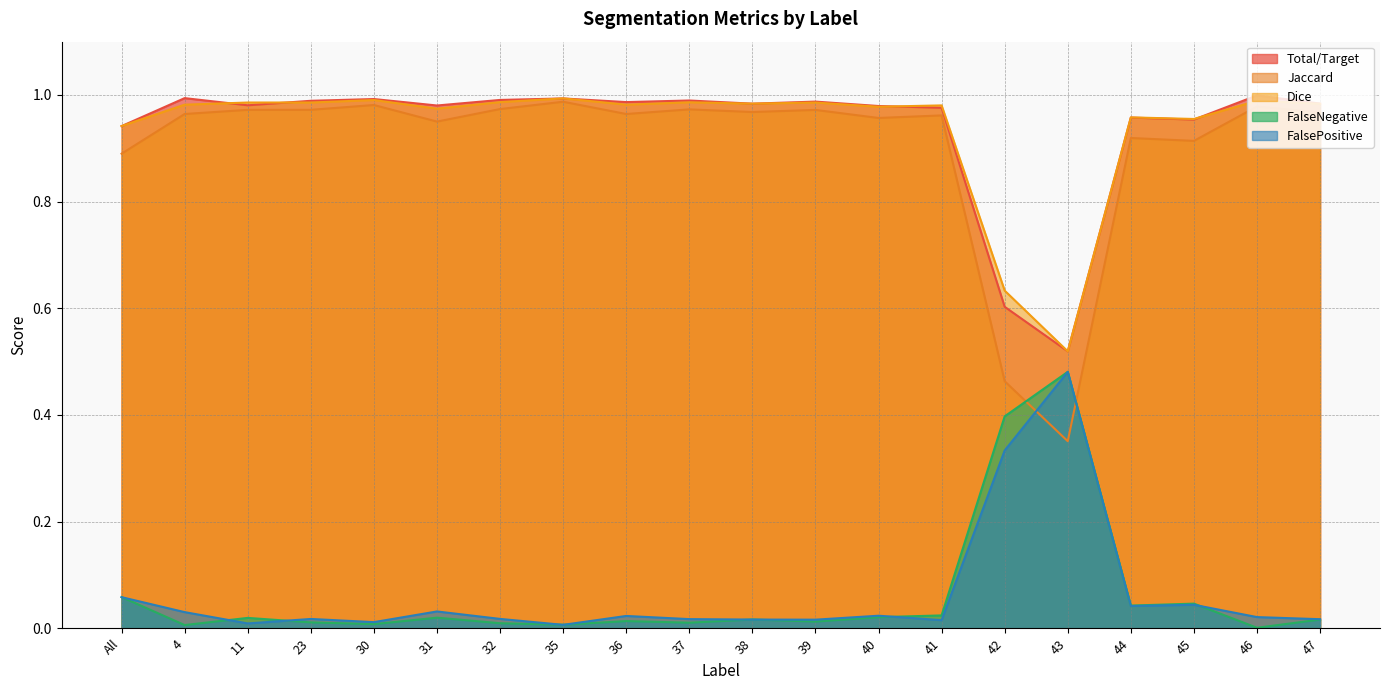

Reading right to left, transcribe all the data shown in this chart.

Total/Target: 47=1.0	46=1.0	45=1.0	44=1.0	43=0.5	42=0.6	41=1.0	40=1.0	39=1.0	38=1.0	37=1.0	36=1.0	35=1.0	32=1.0	31=1.0	30=1.0	23=1.0	11=1.0	4=1.0	All=0.9
Jaccard: 47=1.0	46=1.0	45=0.9	44=0.9	43=0.4	42=0.5	41=1.0	40=1.0	39=1.0	38=1.0	37=1.0	36=1.0	35=1.0	32=1.0	31=1.0	30=1.0	23=1.0	11=1.0	4=1.0	All=0.9
Dice: 47=1.0	46=1.0	45=1.0	44=1.0	43=0.5	42=0.6	41=1.0	40=1.0	39=1.0	38=1.0	37=1.0	36=1.0	35=1.0	32=1.0	31=1.0	30=1.0	23=1.0	11=1.0	4=1.0	All=0.9
FalseNegative: 47=0.0	46=0.0	45=0.0	44=0.0	43=0.5	42=0.4	41=0.0	40=0.0	39=0.0	38=0.0	37=0.0	36=0.0	35=0.0	32=0.0	31=0.0	30=0.0	23=0.0	11=0.0	4=0.0	All=0.1
FalsePositive: 47=0.0	46=0.0	45=0.0	44=0.0	43=0.5	42=0.3	41=0.0	40=0.0	39=0.0	38=0.0	37=0.0	36=0.0	35=0.0	32=0.0	31=0.0	30=0.0	23=0.0	11=0.0	4=0.0	All=0.1